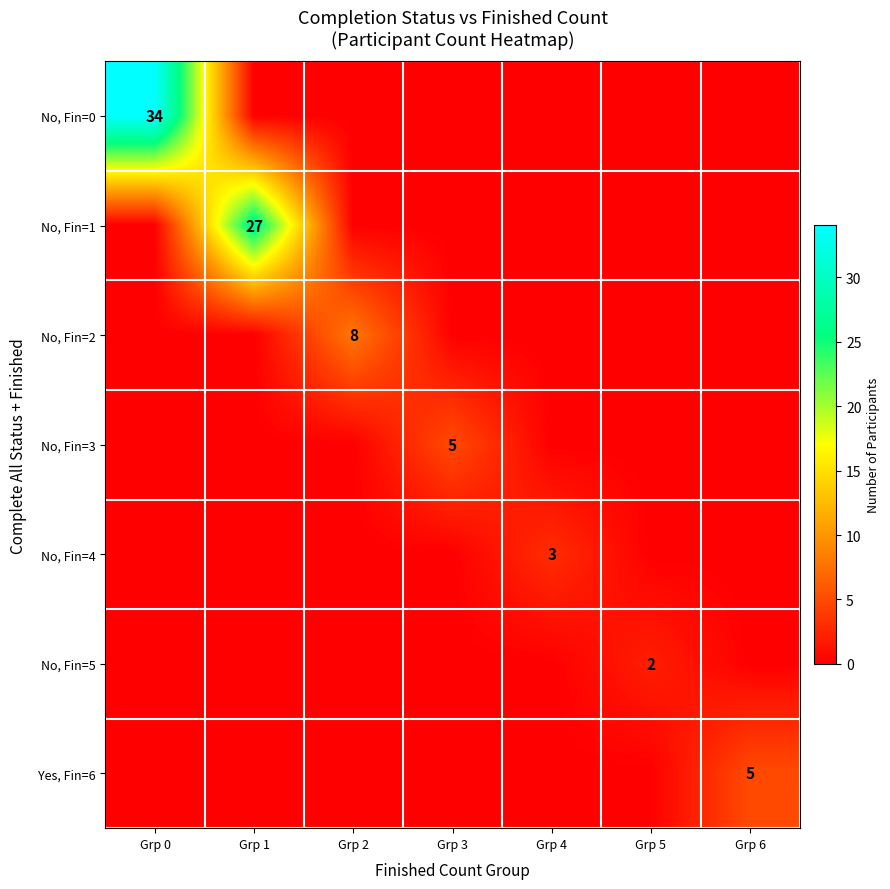

The value of No, Fin=1 at Grp 0 is 11. True or false?

False